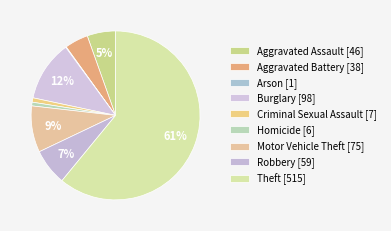

Rank the categories by value from highest to lowest.

Theft, Burglary, Motor Vehicle Theft, Robbery, Aggravated Assault, Aggravated Battery, Criminal Sexual Assault, Homicide, Arson